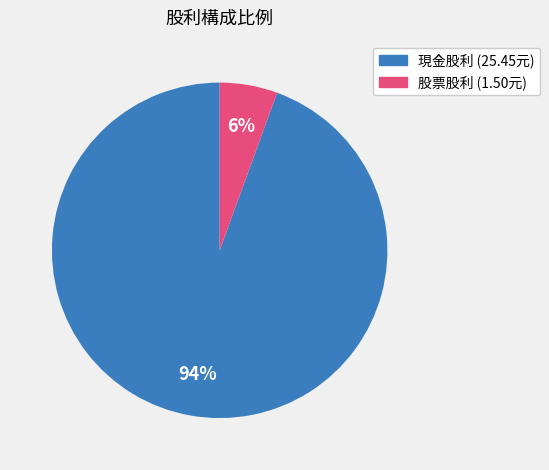

To the nearest percent, what is the average slice percentage?

50%